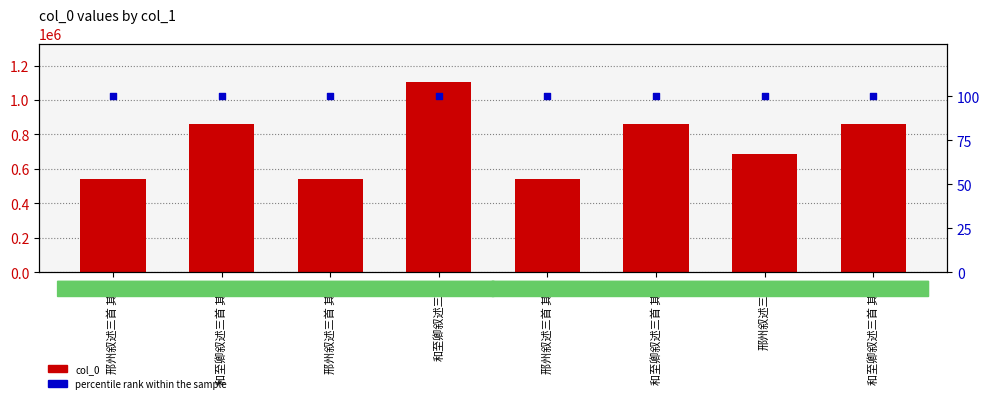

Which series reaches the maximum Y coordinate?

col_0